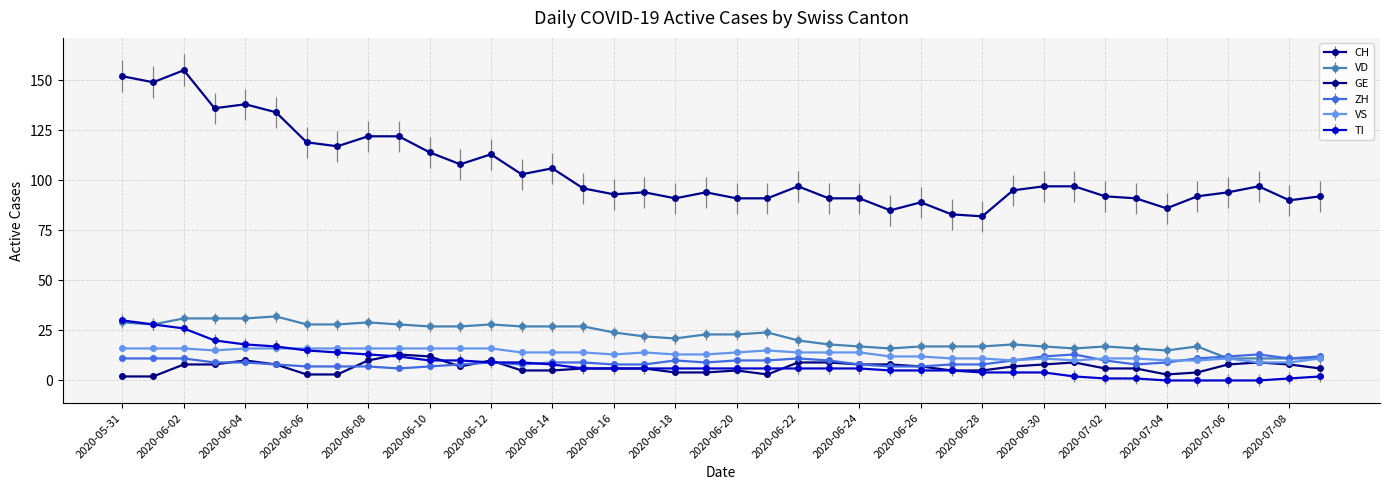

Which series has the largest range (max minus min)?

CH